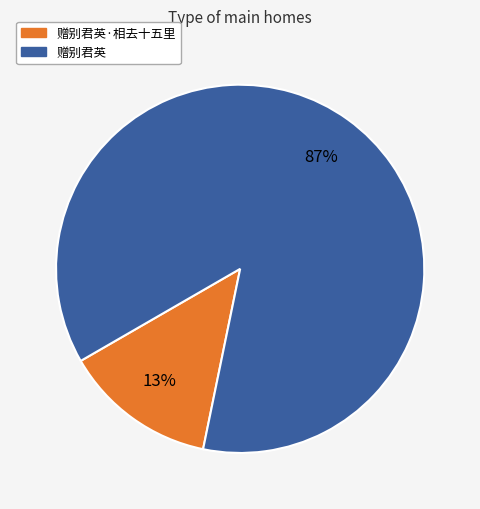

Count the number of slices in the pie.

2